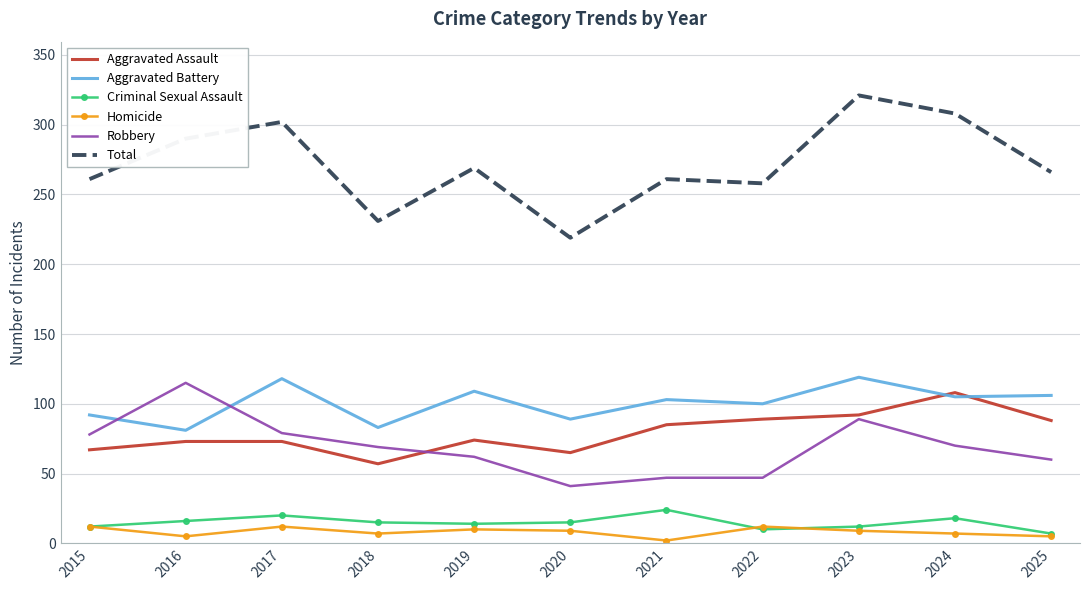

The value of Total at 2023 is 572. True or false?

False